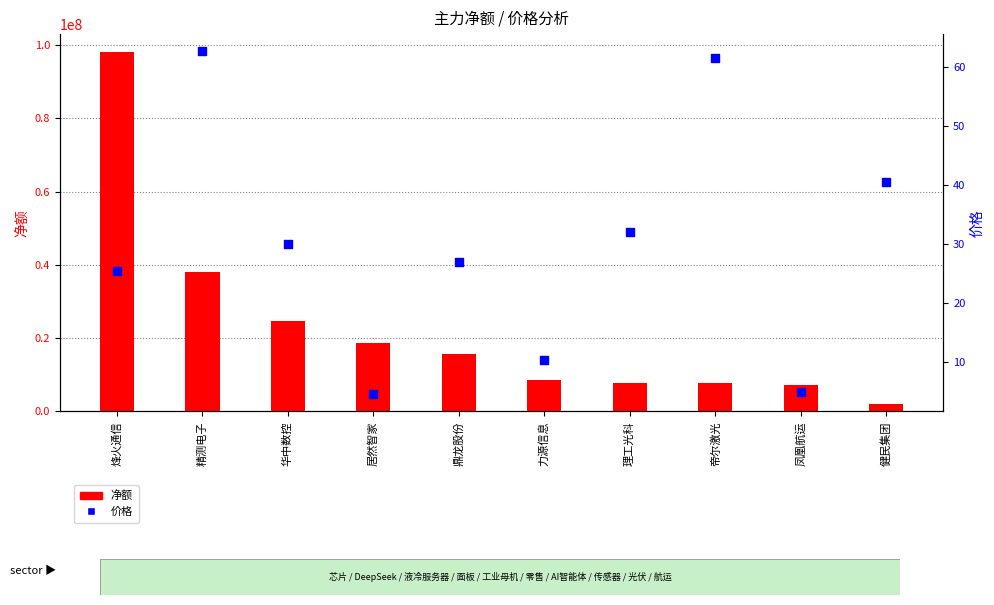

What is the total value across all series at 华中数控?

24813759.0